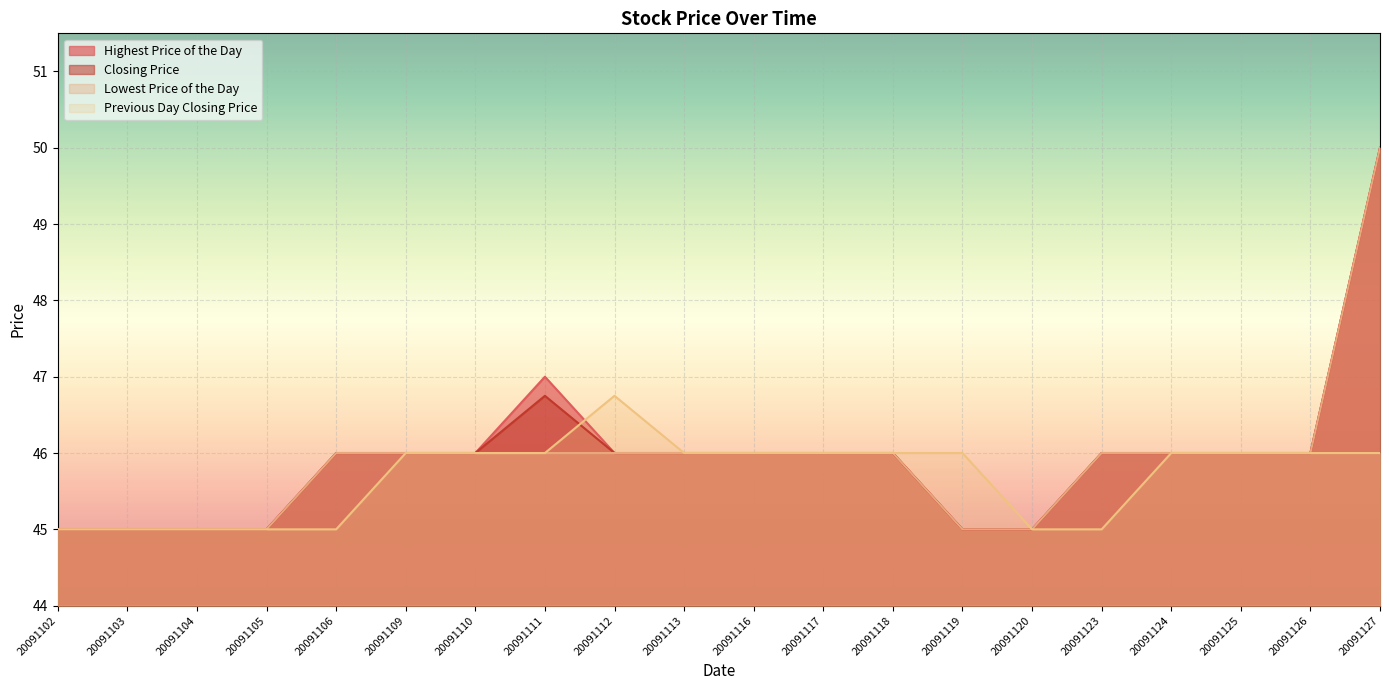

At which category does Highest Price of the Day reach its first local peak?

20091111